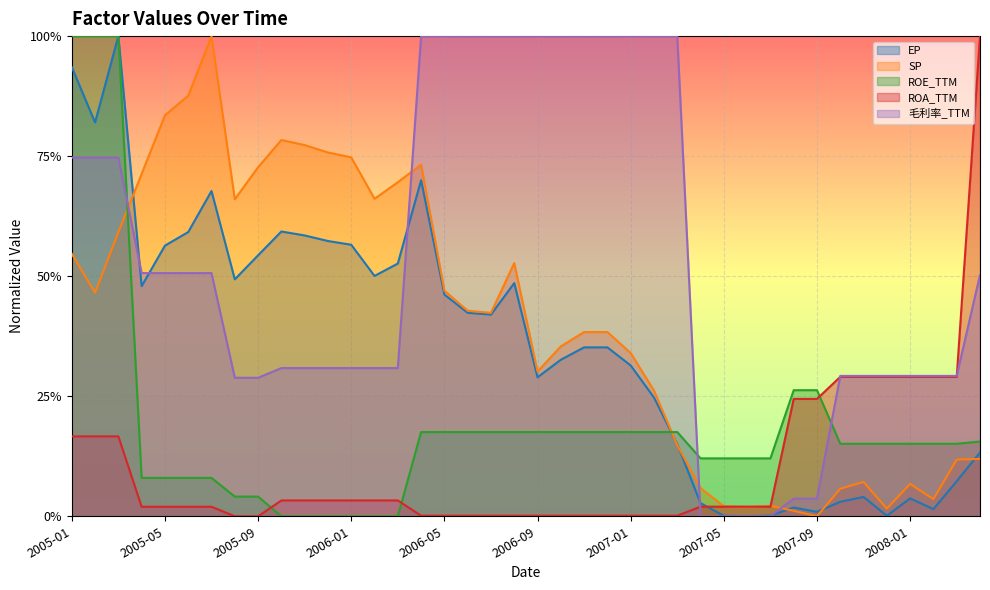

True or false: SP has a value of 0.1 at 2006-05.

False